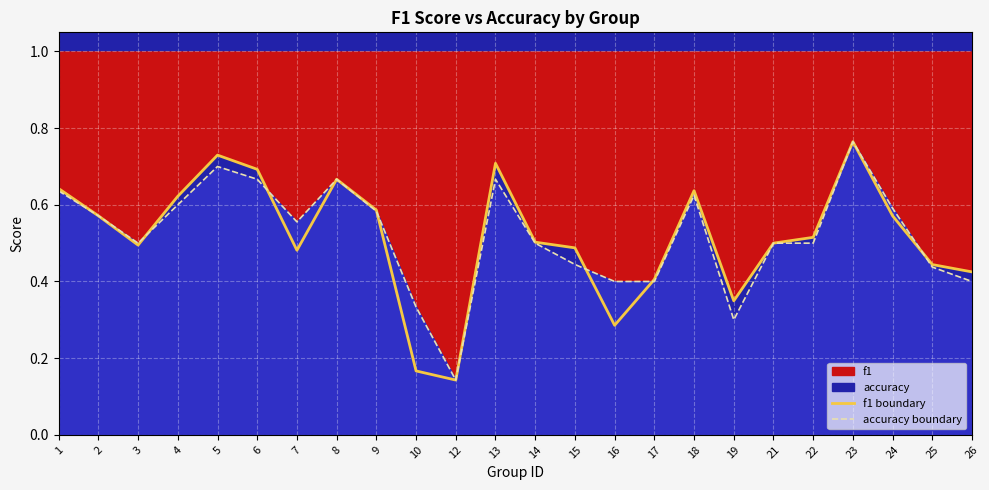

Is the value of accuracy boundary at 9 greater than the value of f1 boundary at 13?

No